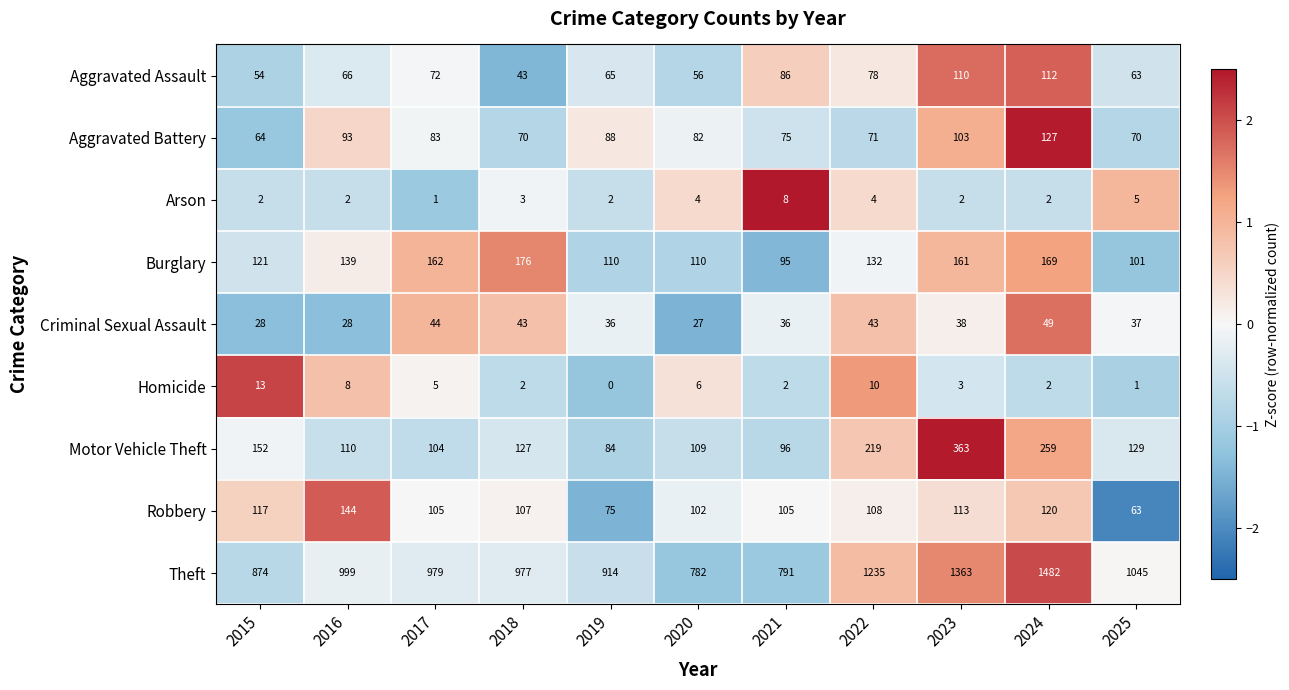

What value does the Theft series have at 2015, to the nearest 50?

850